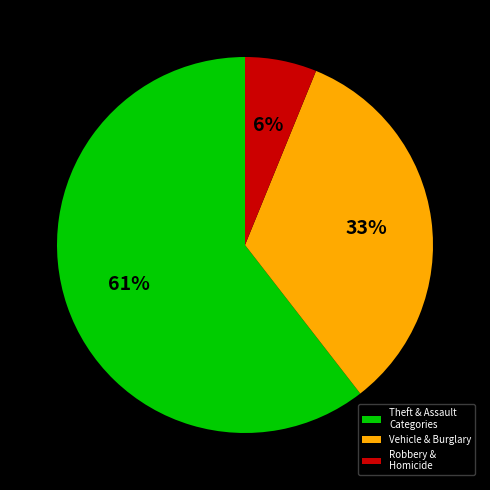

Do Theft & Assault Categories and Robbery & Homicide together represent more than half of the pie?

Yes